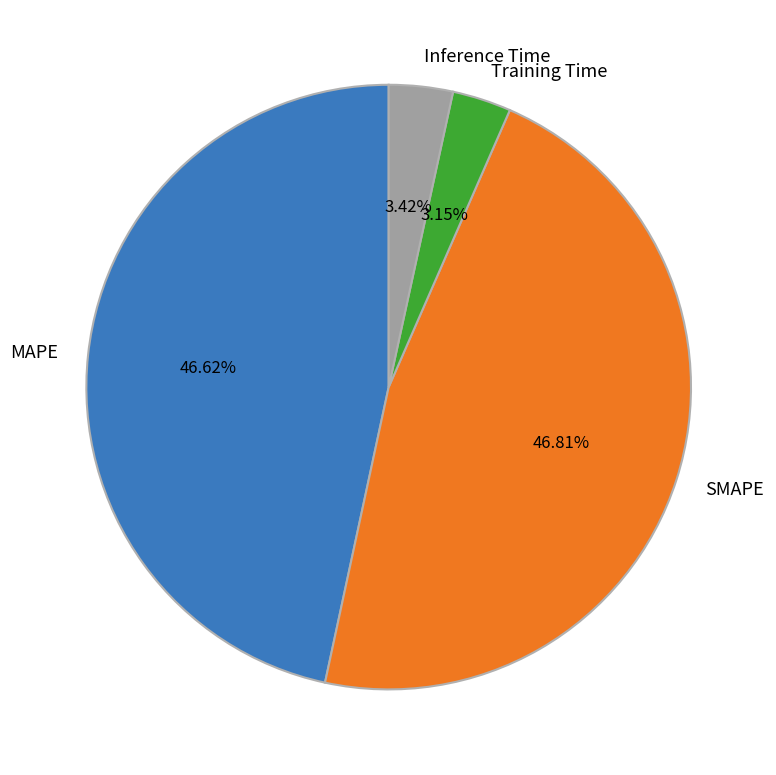

Is there any slice that represents more than half of the pie?

No